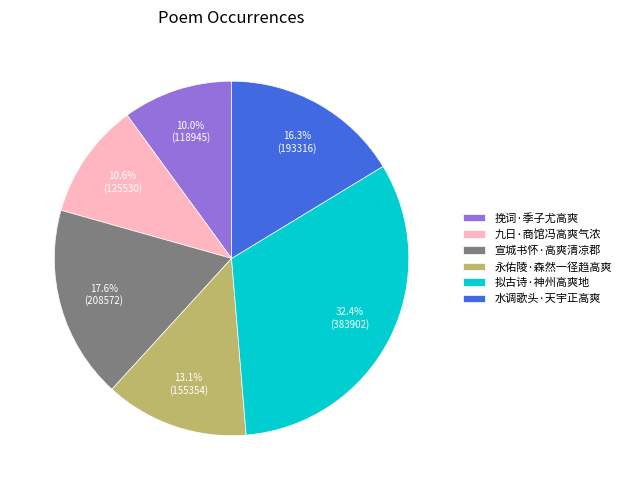

To the nearest percent, what percentage of the pie is 挽词·季子尤高爽?

10%